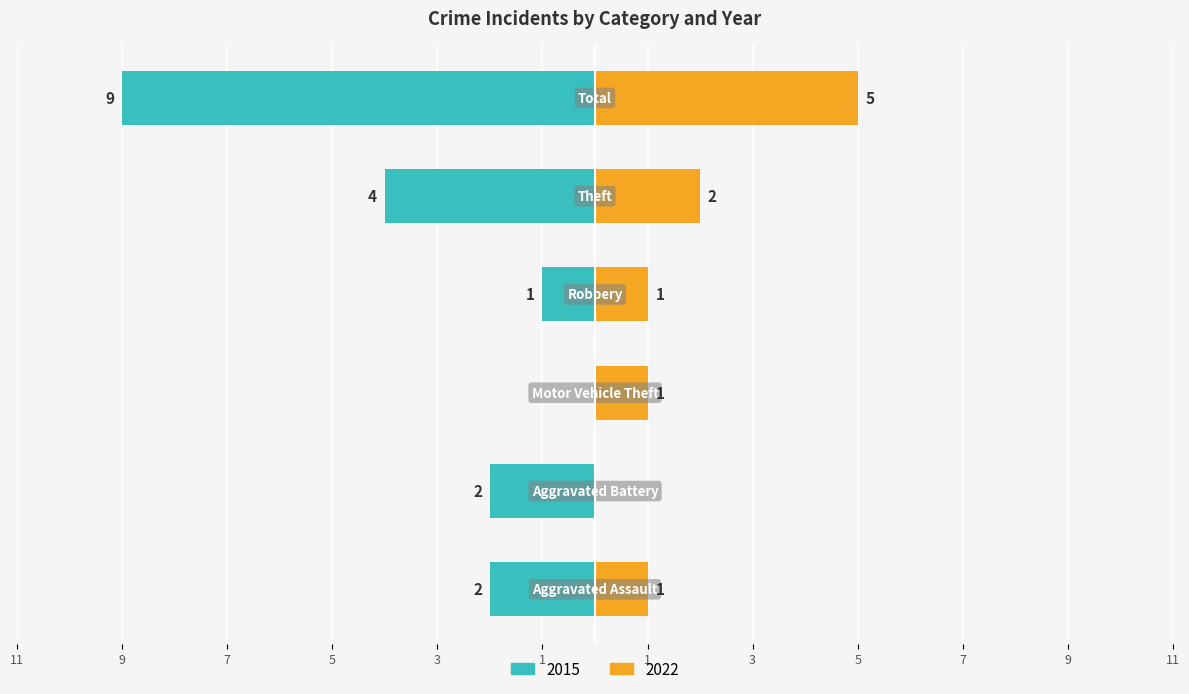

What is the sum of the 2015 values at Theft and Aggravated Battery?

6